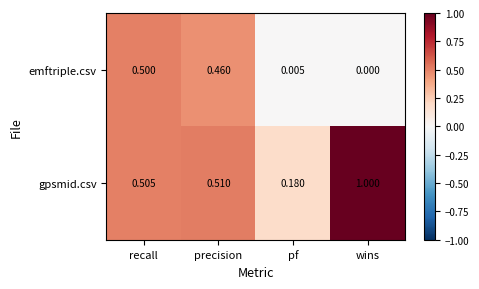

At how many categories does at least one series exceed 0?

4